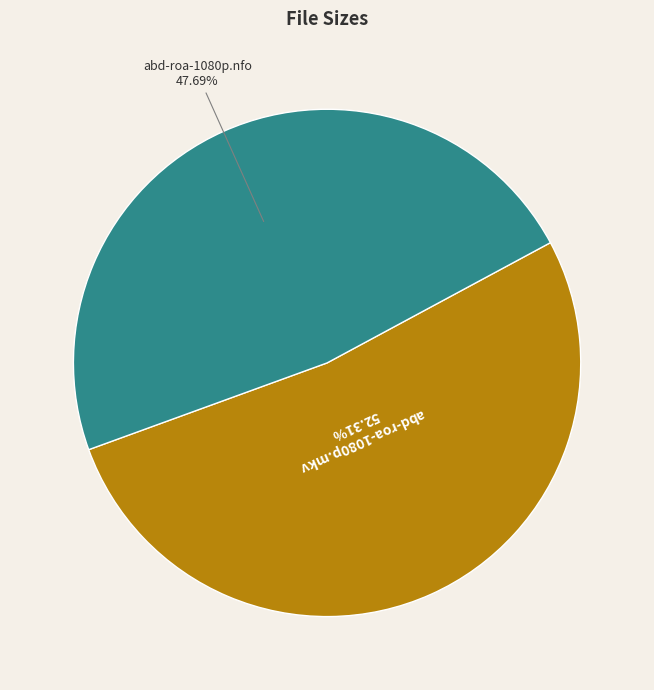

Combined, what portion of the pie is abd-roa-1080p.mkv and abd-roa-1080p.nfo?

100.0%